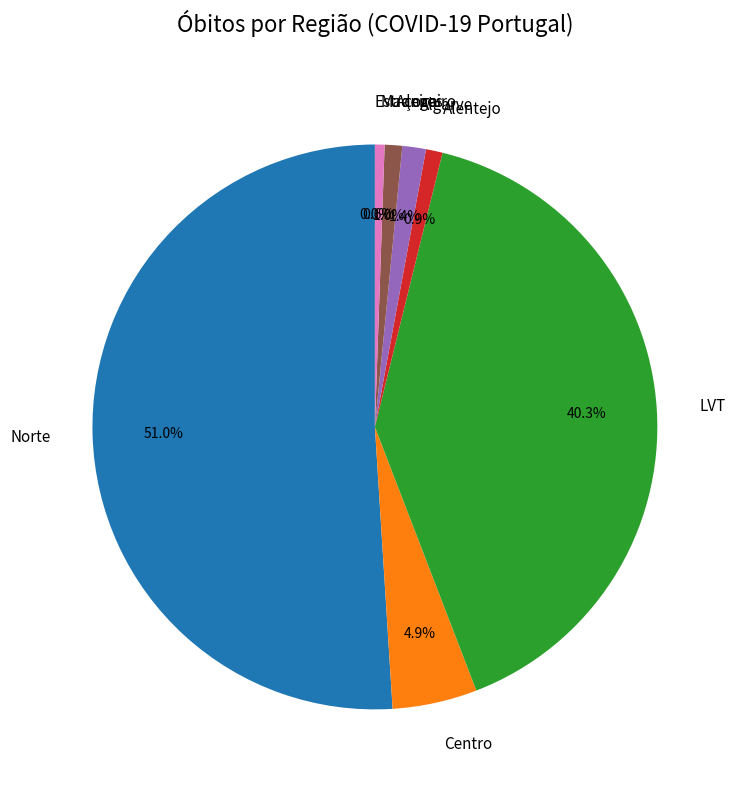

Rank the categories by value from lowest to highest.

Estrangeiro, Madeira, Alentejo, Açores, Algarve, Centro, LVT, Norte